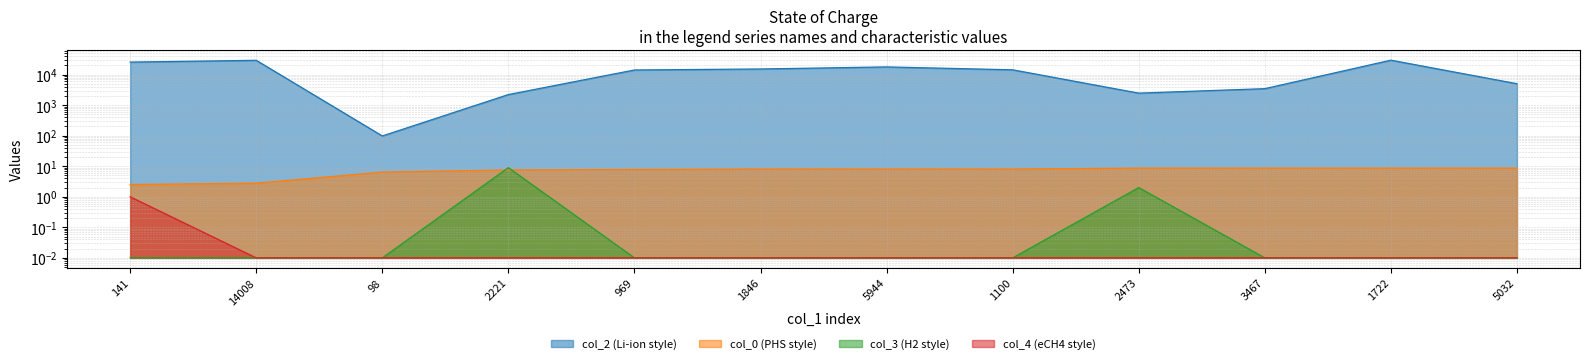

Where is the first local maximum for col_3 (H2 style)?

2221